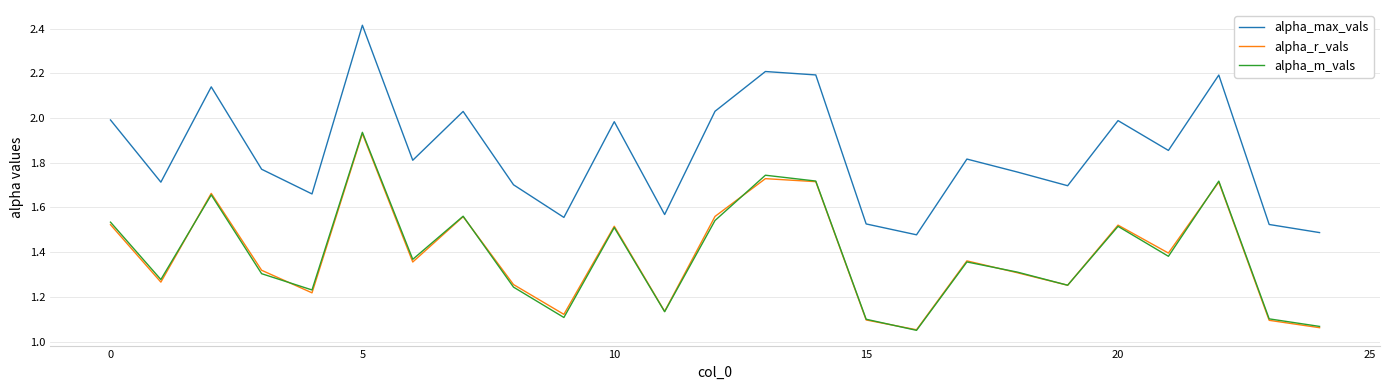

Does the chart display data point markers on the line(s)?

No